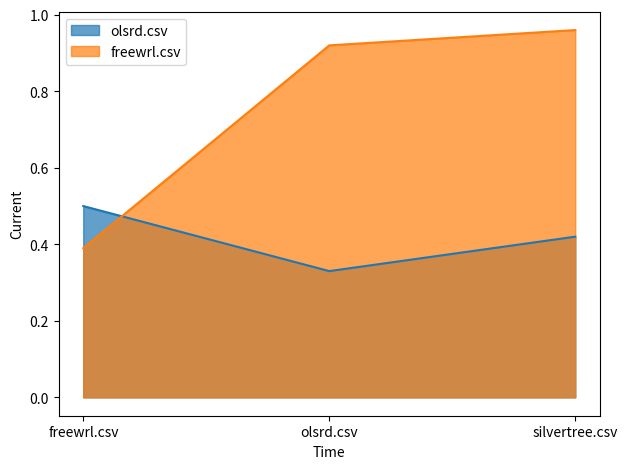

The value of freewrl.csv at freewrl.csv is 0.4. True or false?

True